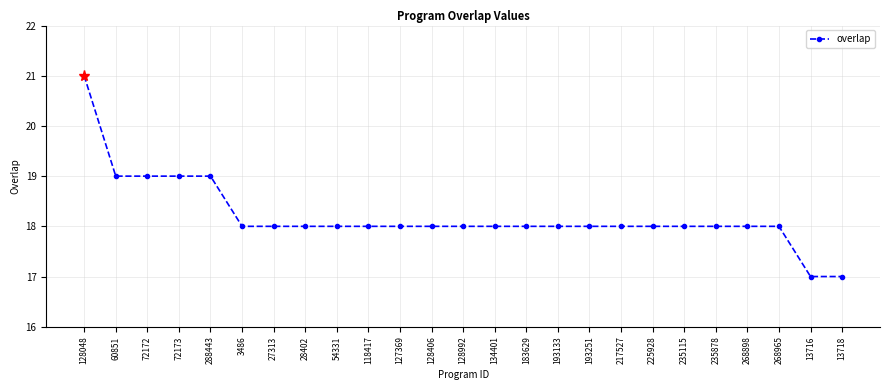

What is the sum of all values?

455